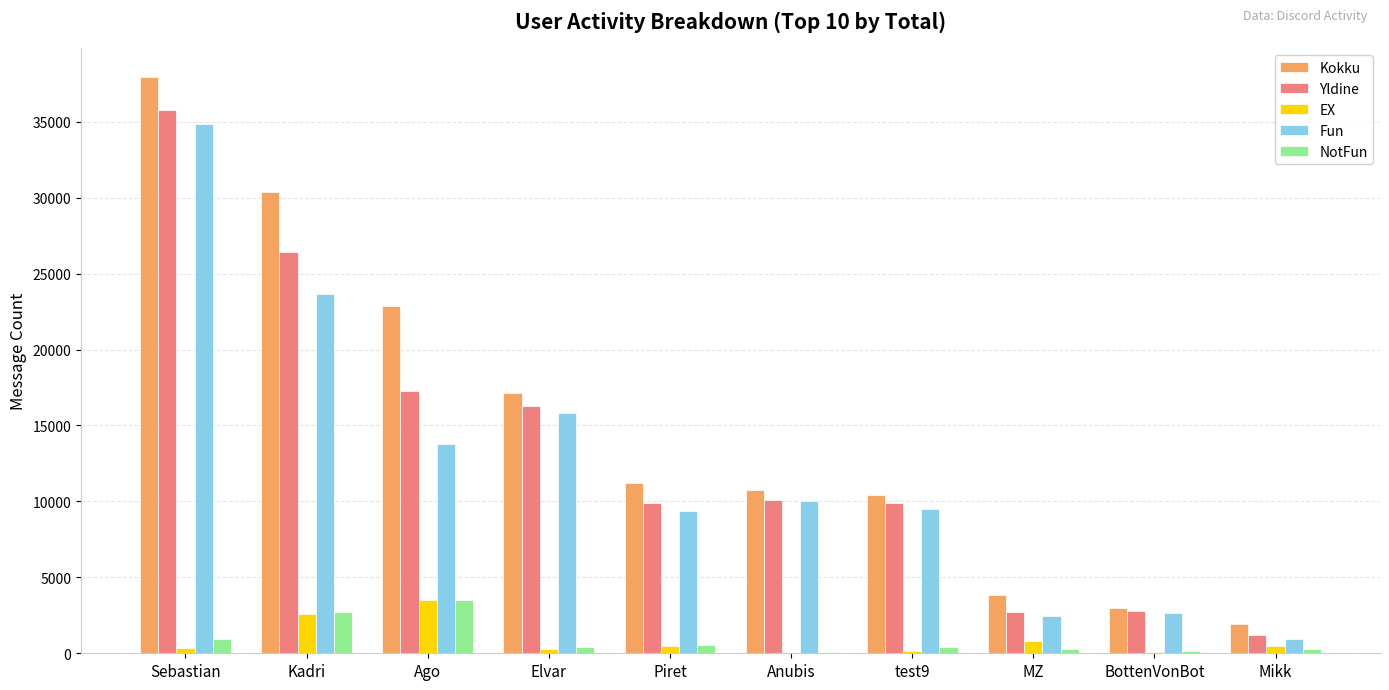

Is the value of NotFun at Elvar greater than the value of Fun at Anubis?

No